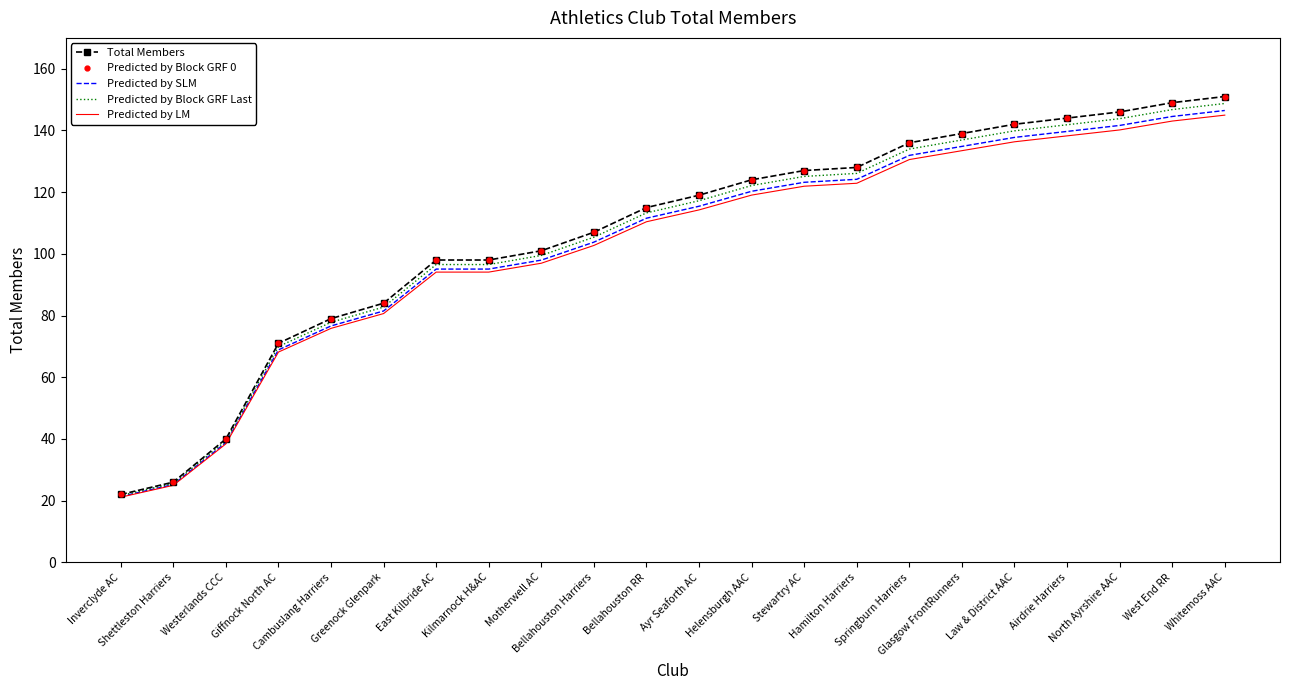

True or false: Predicted by SLM has a value of 21.3 at Inverclyde AC.

True